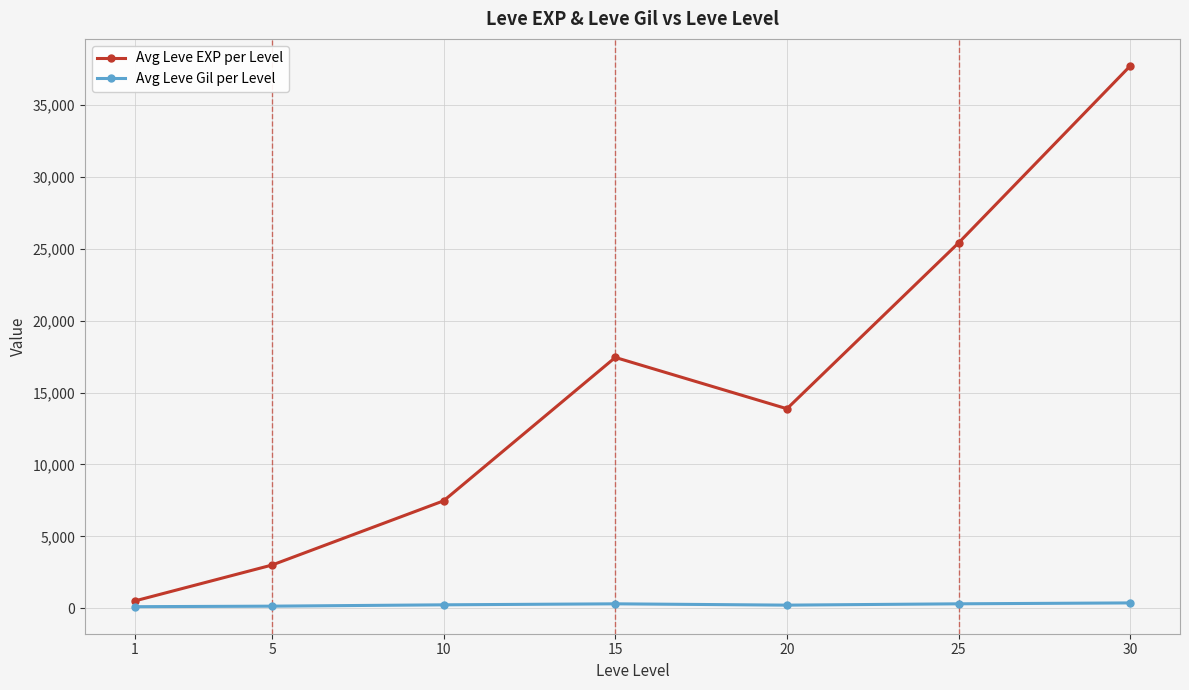

Which series changed the most between 25 and 30?

Avg Leve EXP per Level